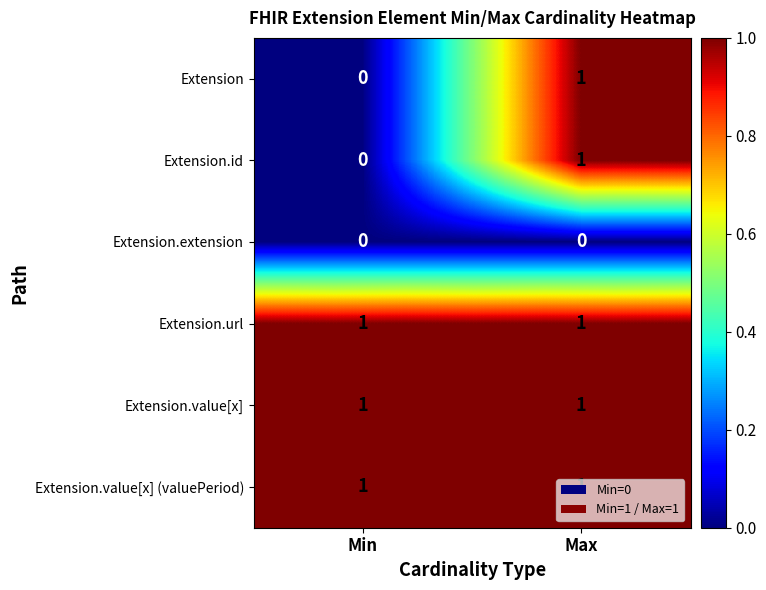

List the labels in order of Extension value, smallest first.

Min, Max